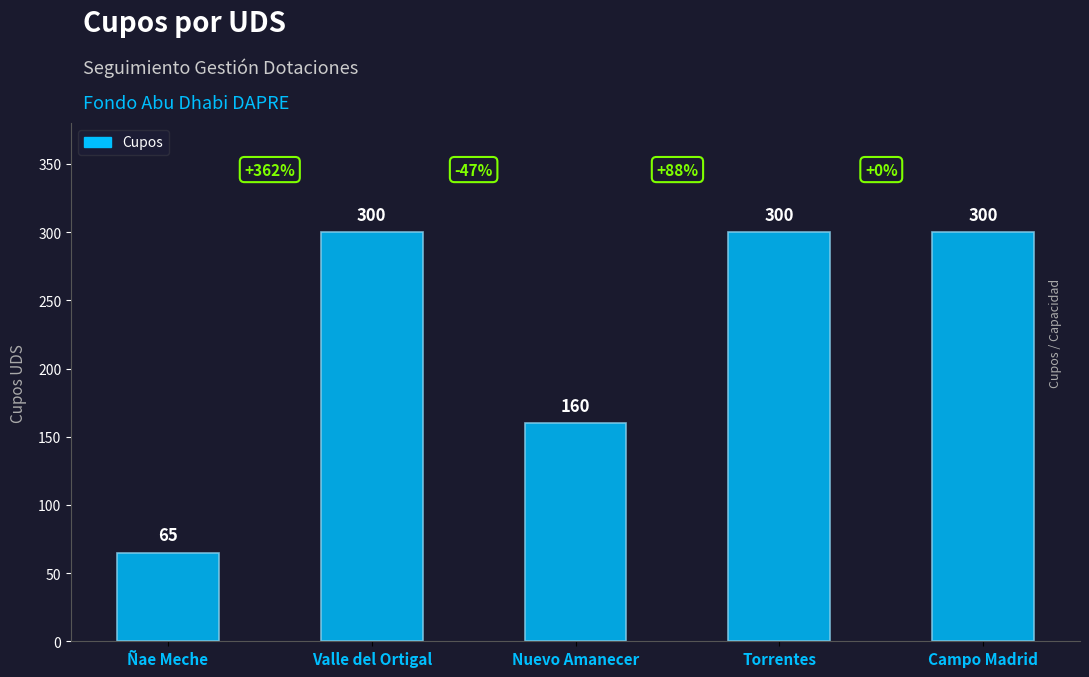

What is the difference between the maximum and second lowest values?

140